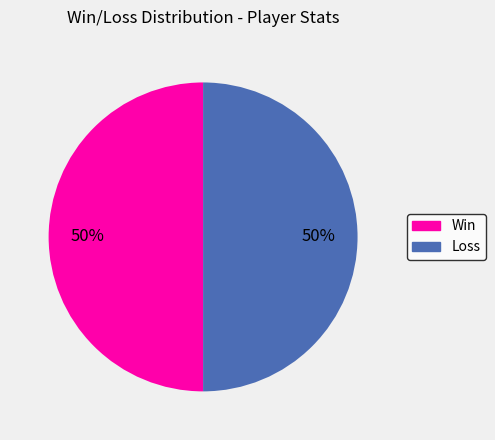

How many segments does this pie chart have?

2